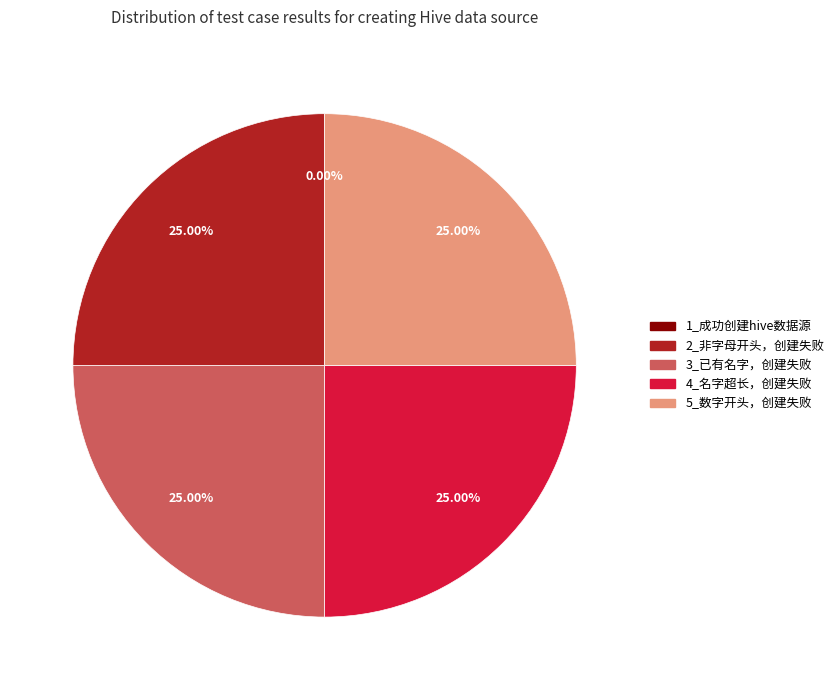

Is there a majority slice in this chart?

No